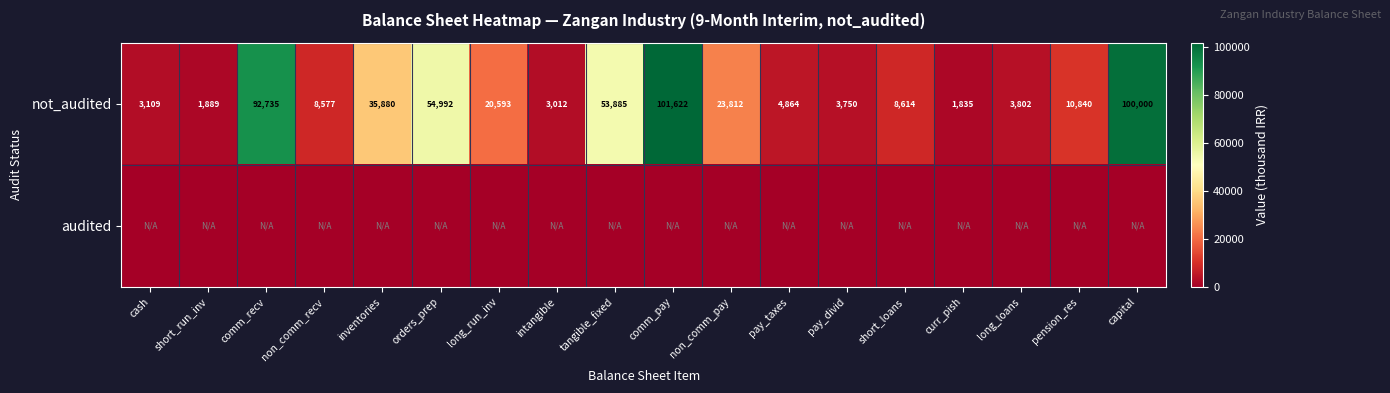

Is it true that not_audited equals 91271 at orders_prep?

False